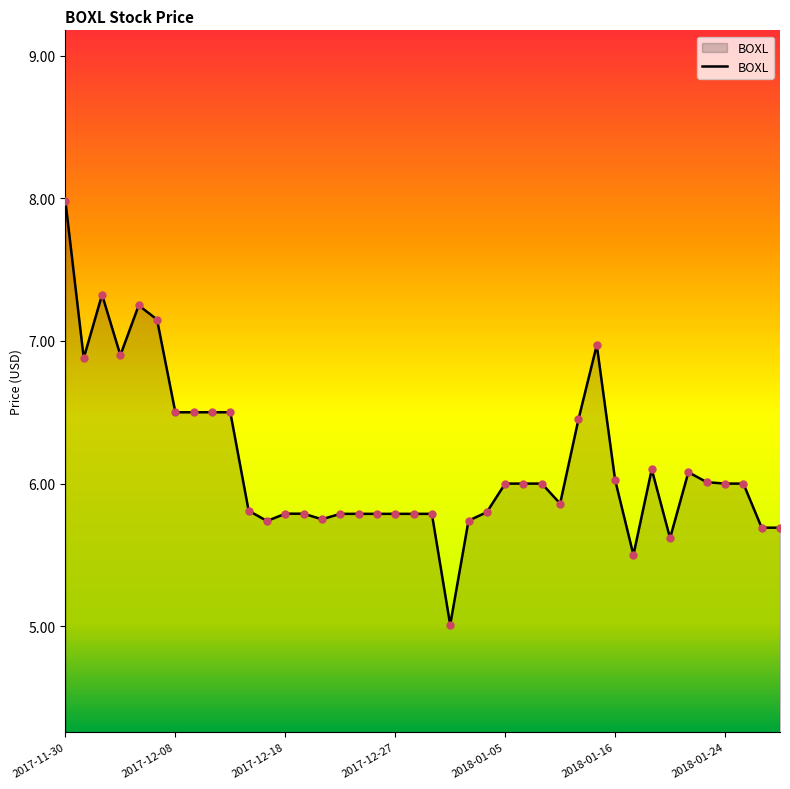

What is the difference between the maximum and minimum values?

3.0